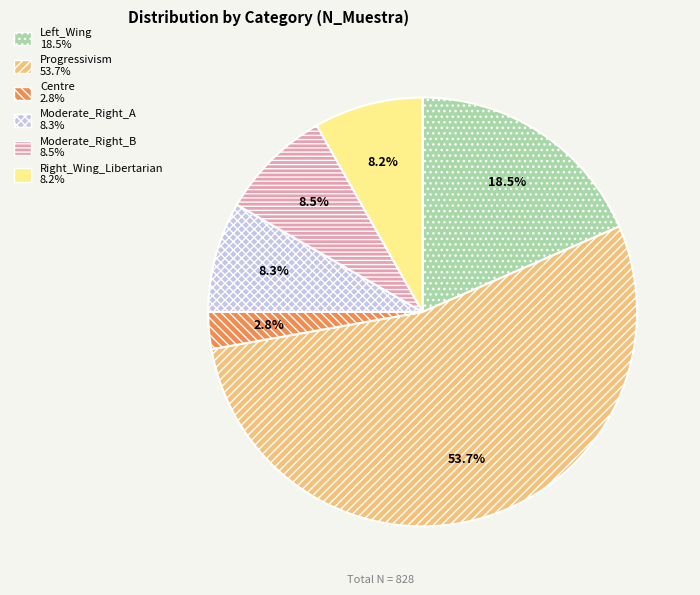

Count the number of slices in the pie.

6